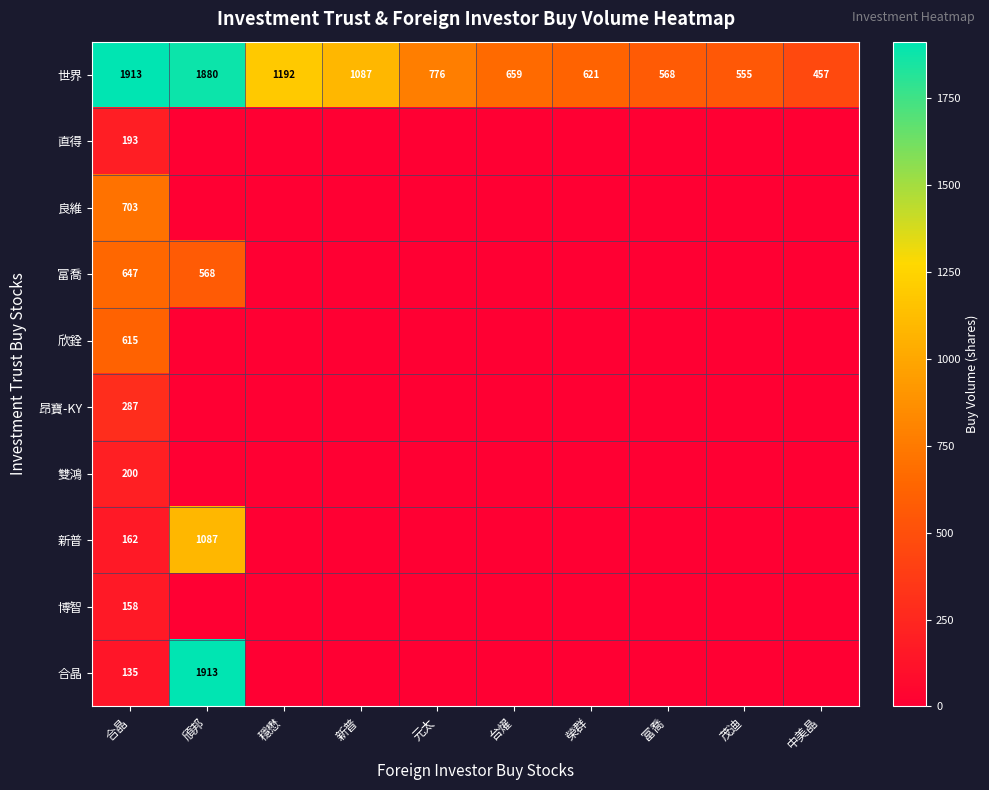

What is the average value of the 世界 series?

971